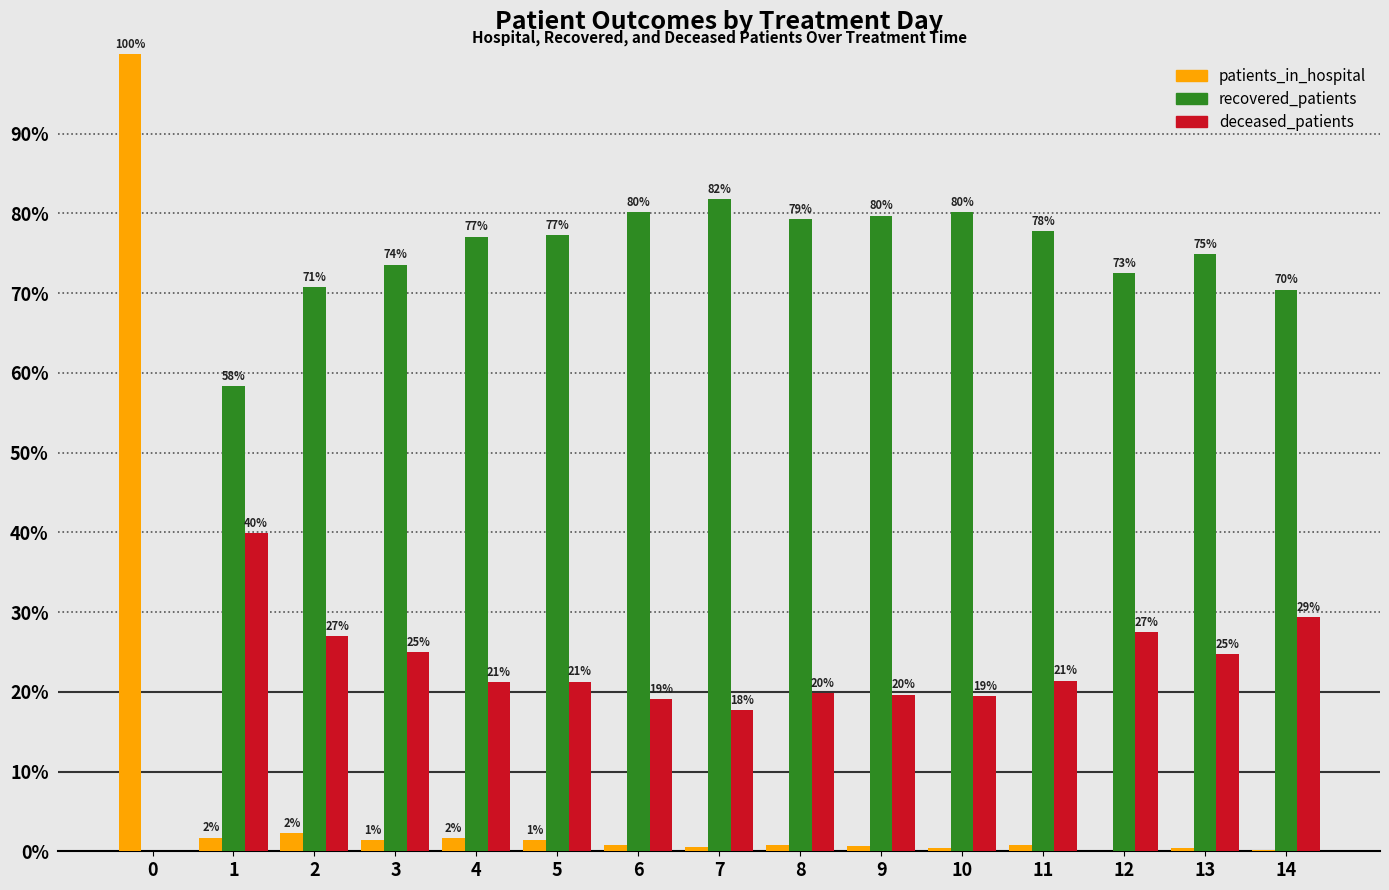

What are all the series names shown in the legend?

patients_in_hospital, recovered_patients, deceased_patients